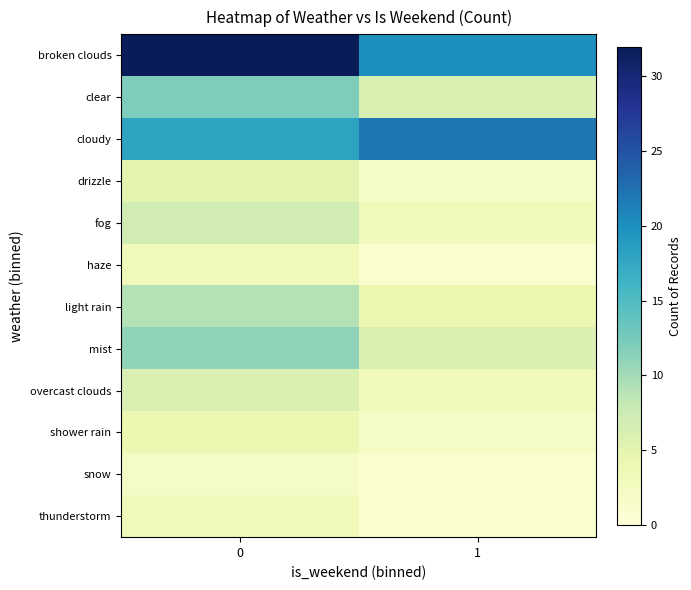

Reading left to right, transcribe all the data shown in this chart.

broken clouds: 0=32	1=20
clear: 0=12	1=6
cloudy: 0=18	1=22
drizzle: 0=5	1=2
fog: 0=7	1=3
haze: 0=3	1=1
light rain: 0=9	1=4
mist: 0=11	1=6
overcast clouds: 0=6	1=3
shower rain: 0=4	1=2
snow: 0=2	1=1
thunderstorm: 0=3	1=1